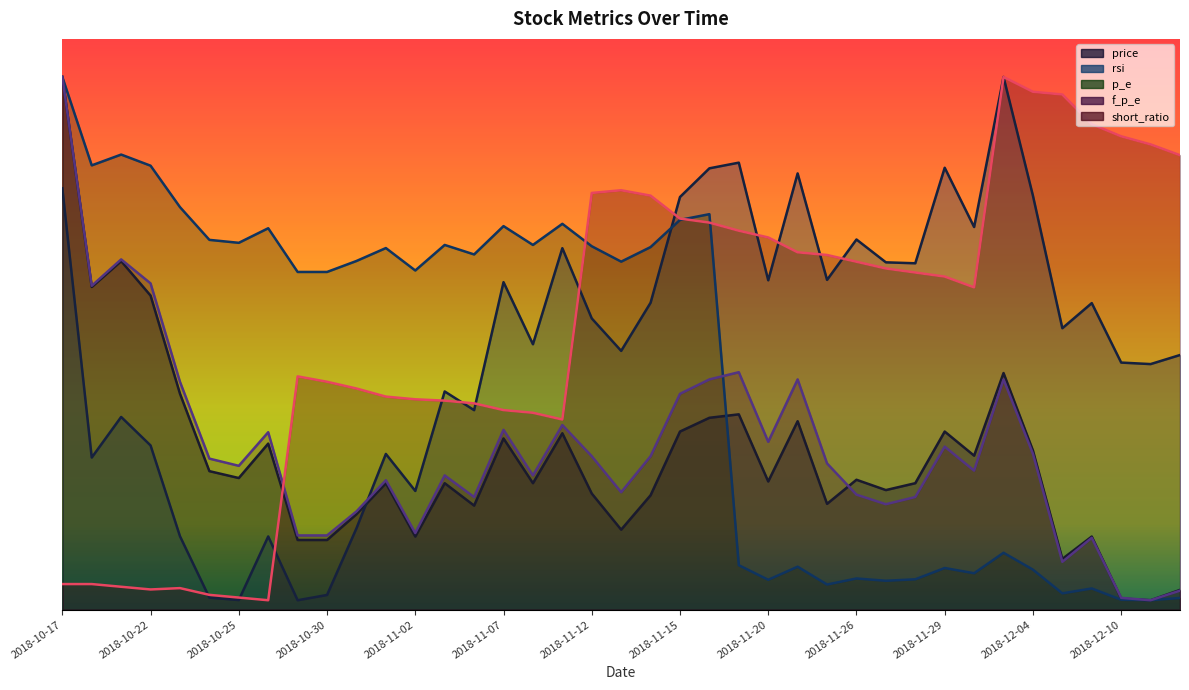

List the labels in order of f_p_e value, smallest first.

2018-12-11, 2018-12-10, 2018-12-12, 2018-12-06, 2018-12-07, 2018-10-29, 2018-10-30, 2018-11-02, 2018-10-31, 2018-11-27, 2018-11-06, 2018-11-28, 2018-11-26, 2018-11-13, 2018-11-01, 2018-11-05, 2018-11-08, 2018-11-30, 2018-10-25, 2018-11-23, 2018-10-24, 2018-11-12, 2018-11-14, 2018-12-04, 2018-11-29, 2018-11-20, 2018-10-26, 2018-11-07, 2018-11-09, 2018-11-15, 2018-10-23, 2018-11-16, 2018-11-21, 2018-12-03, 2018-11-19, 2018-10-18, 2018-10-22, 2018-10-19, 2018-10-17